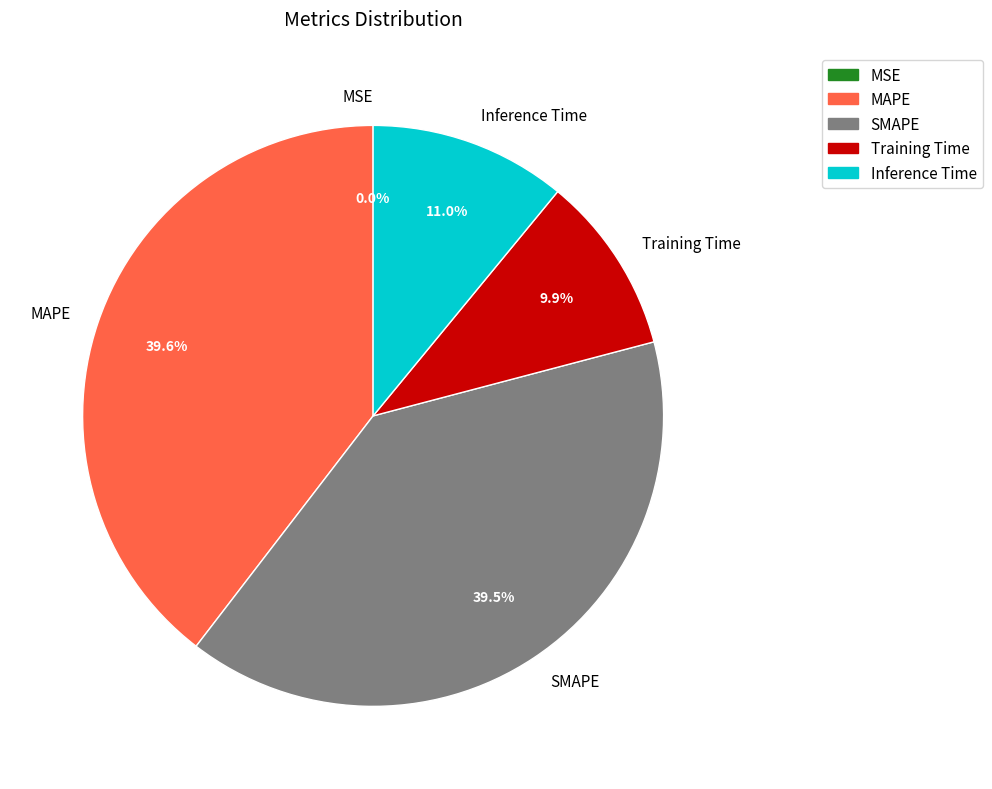

Does Inference Time account for over 50% of the chart?

No